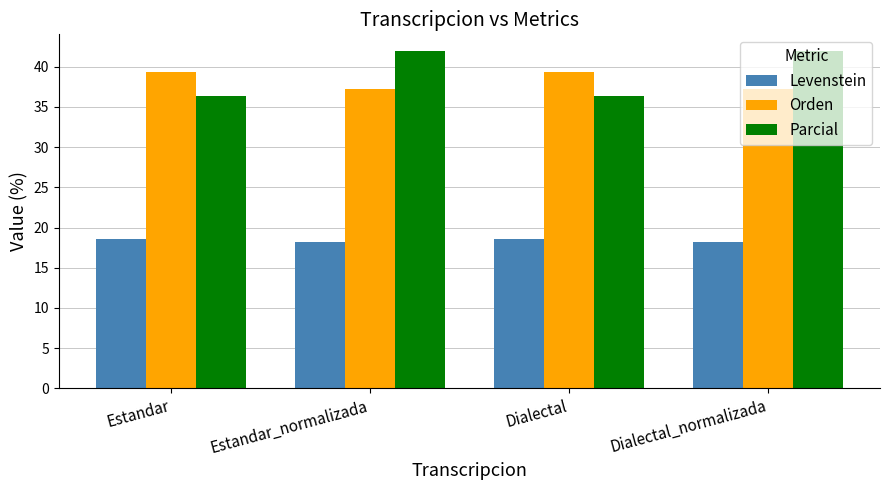

At how many categories does at least one series exceed 20?

4